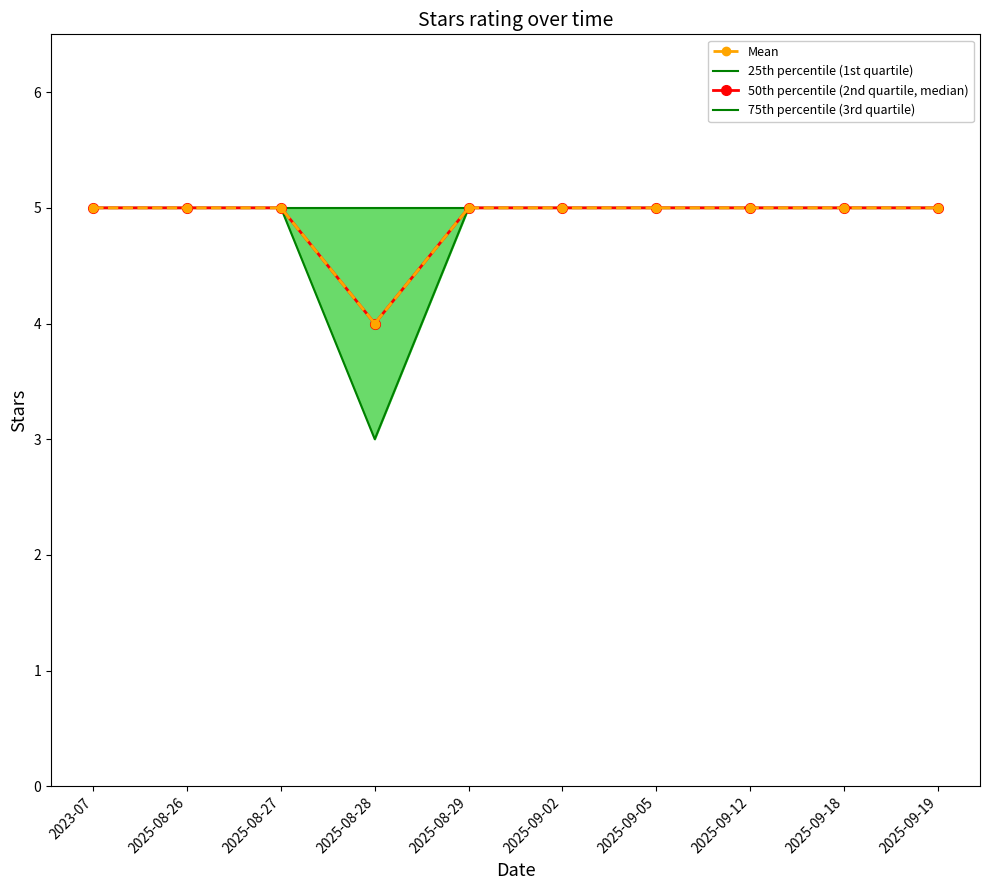

Which has a higher value, 2025-08-26 or 2025-08-29?

2025-08-26